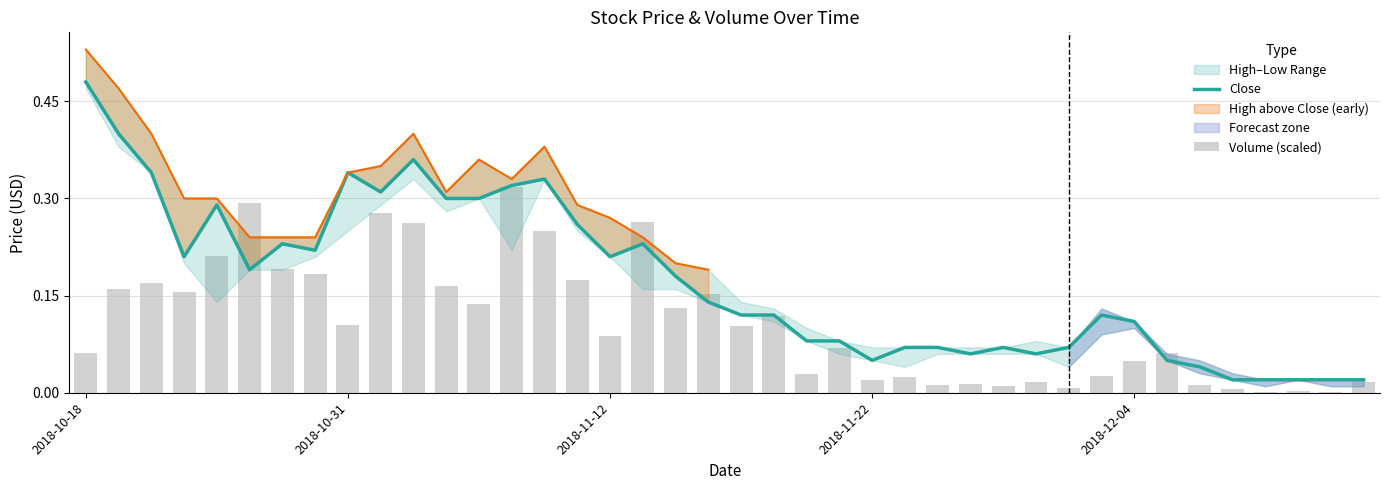

Count the number of categories in the chart.

40